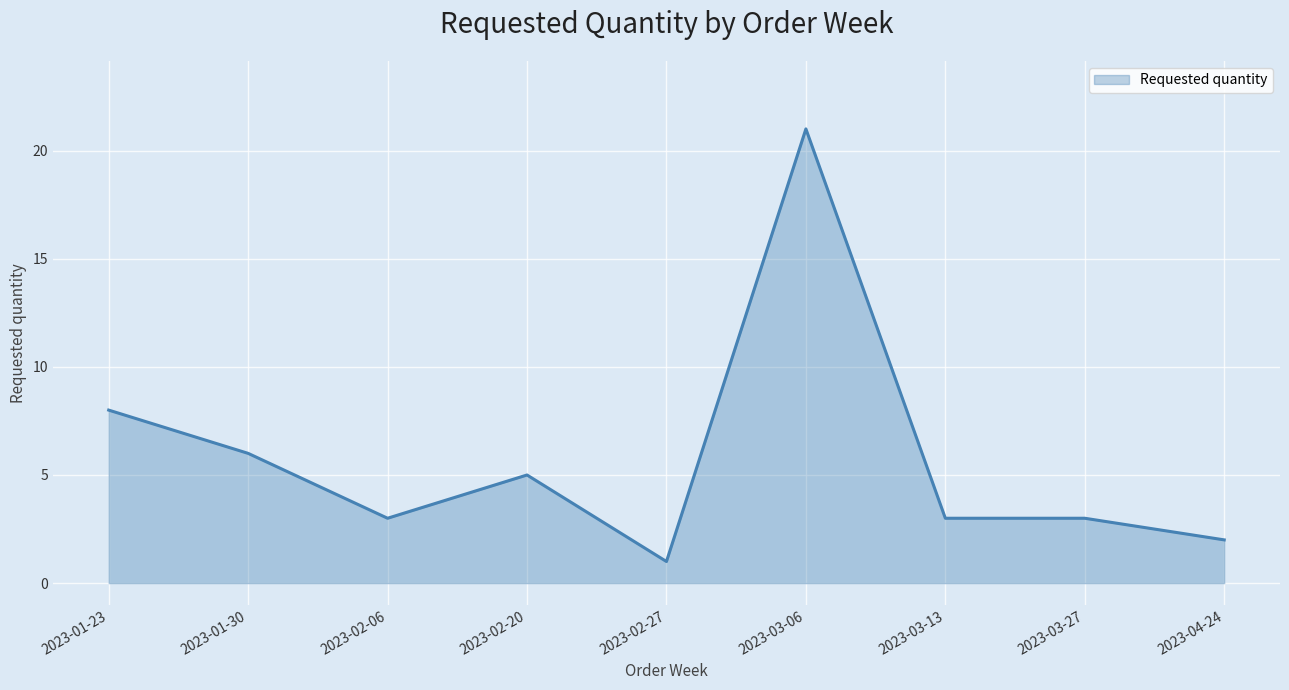

What position from the right is 2023-01-23?

9